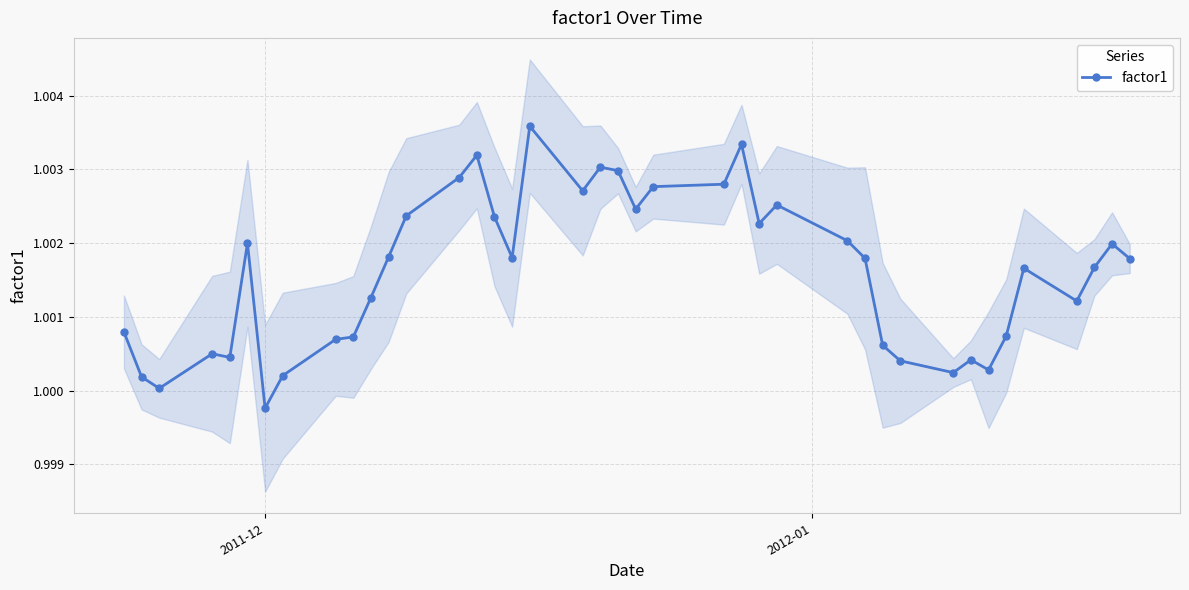

How many values are below 1?

1